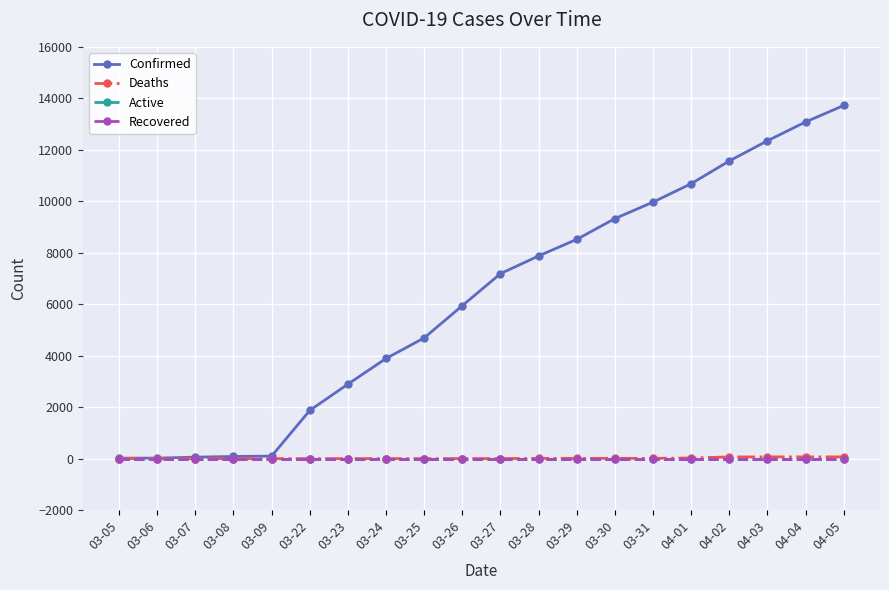

At 03-09, list the series in order from largest to smallest.

Confirmed, Deaths, Active, Recovered